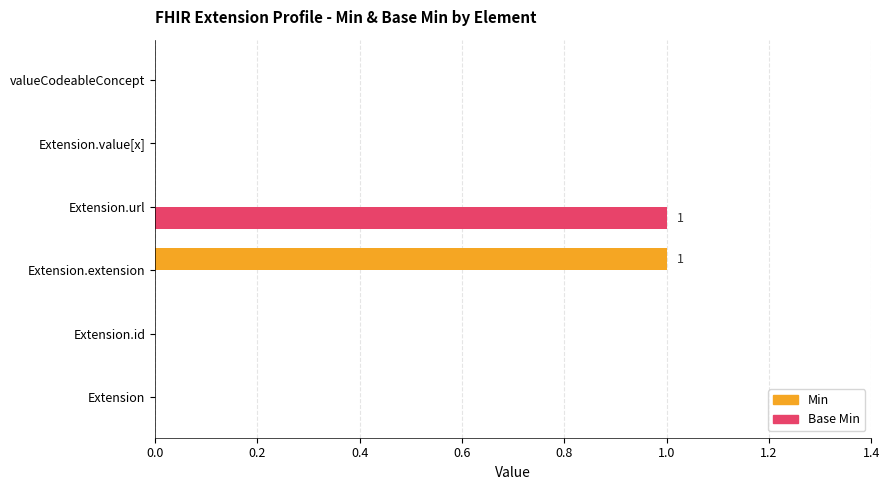

The Min series shows 0 at Extension. True or false?

True